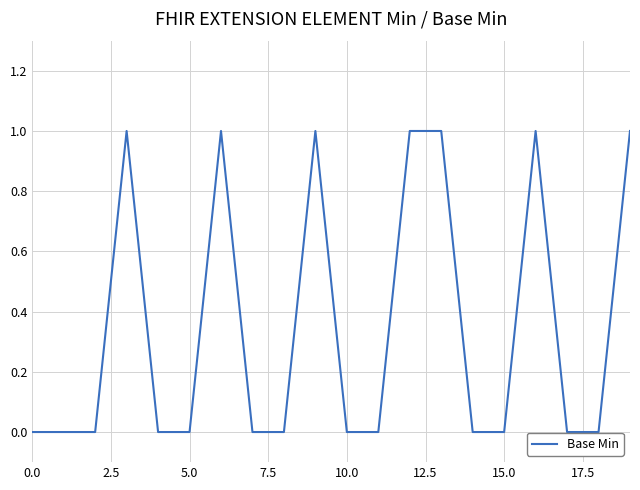

How many lines are shown in the chart?

1